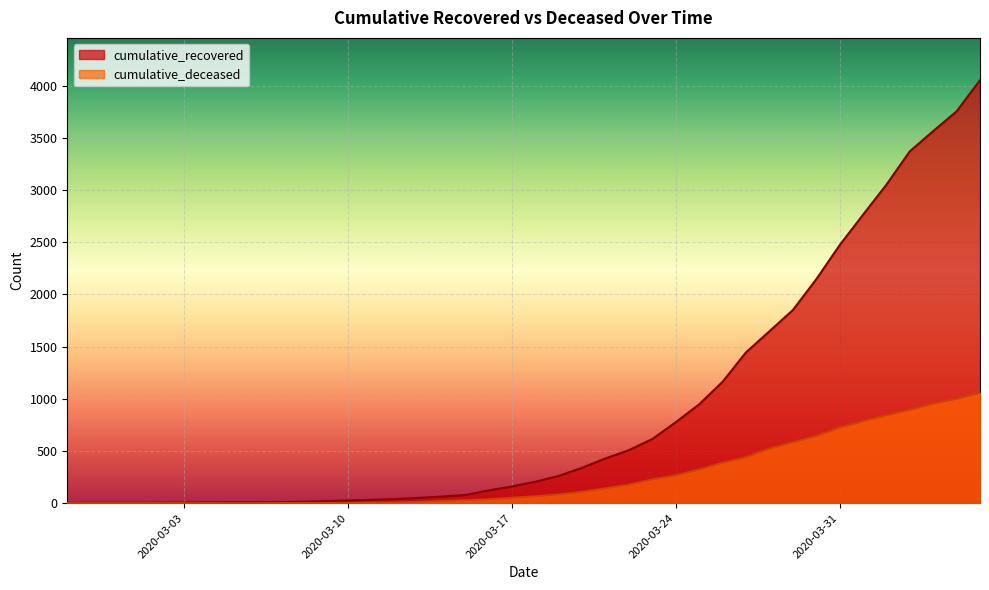

At which category is the sum across all series the highest?

2020-04-06